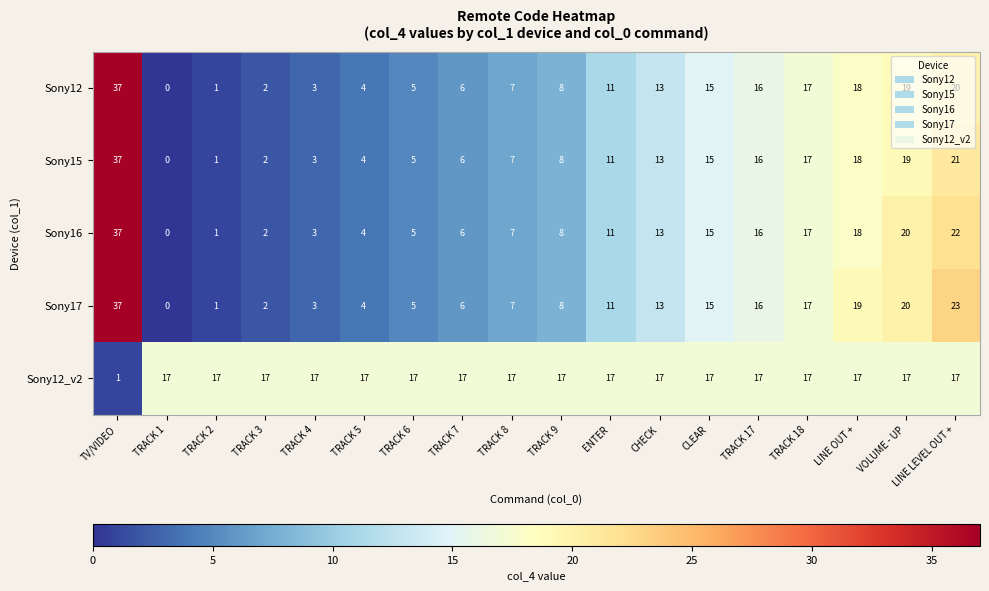

The Sony12_v2 series shows 24 at TRACK 5. True or false?

False